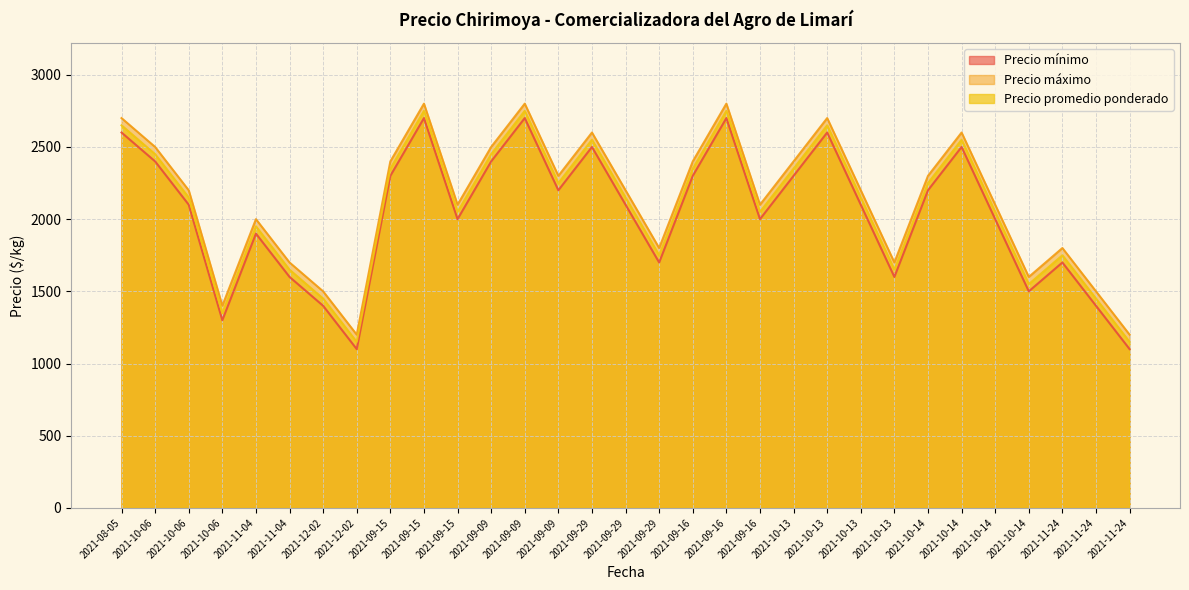

How many lines are shown in the chart?

3